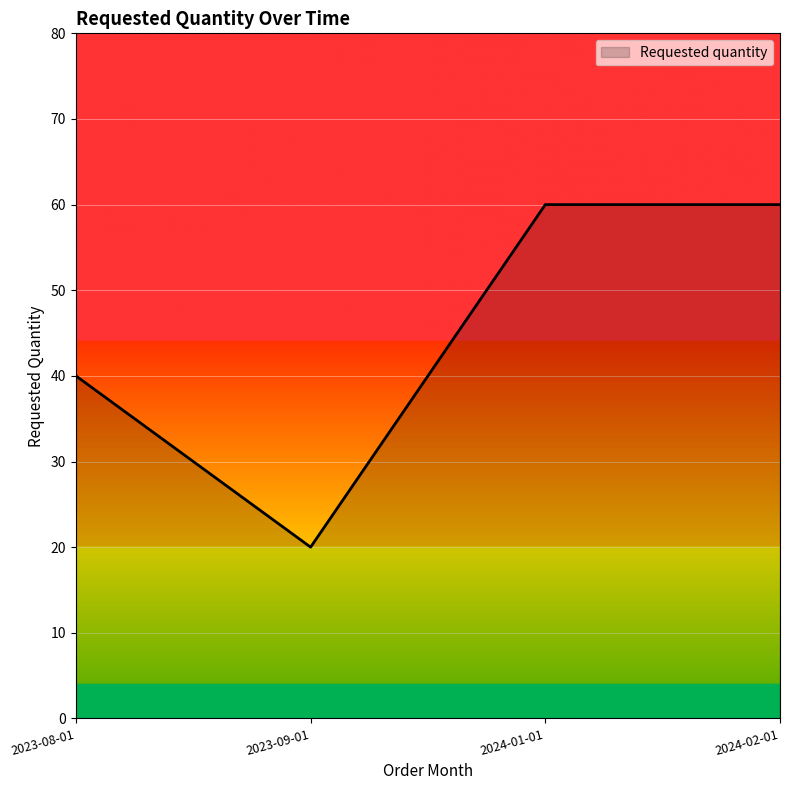

Which label corresponds to the smallest value in the chart?

2023-09-01